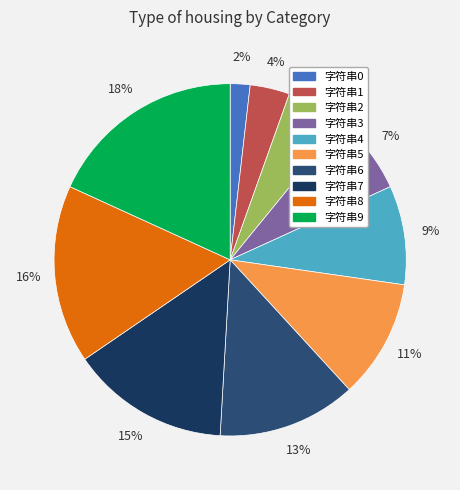

Approximately how many times larger is the value at 字符串6 compared to 字符串2?

2.3